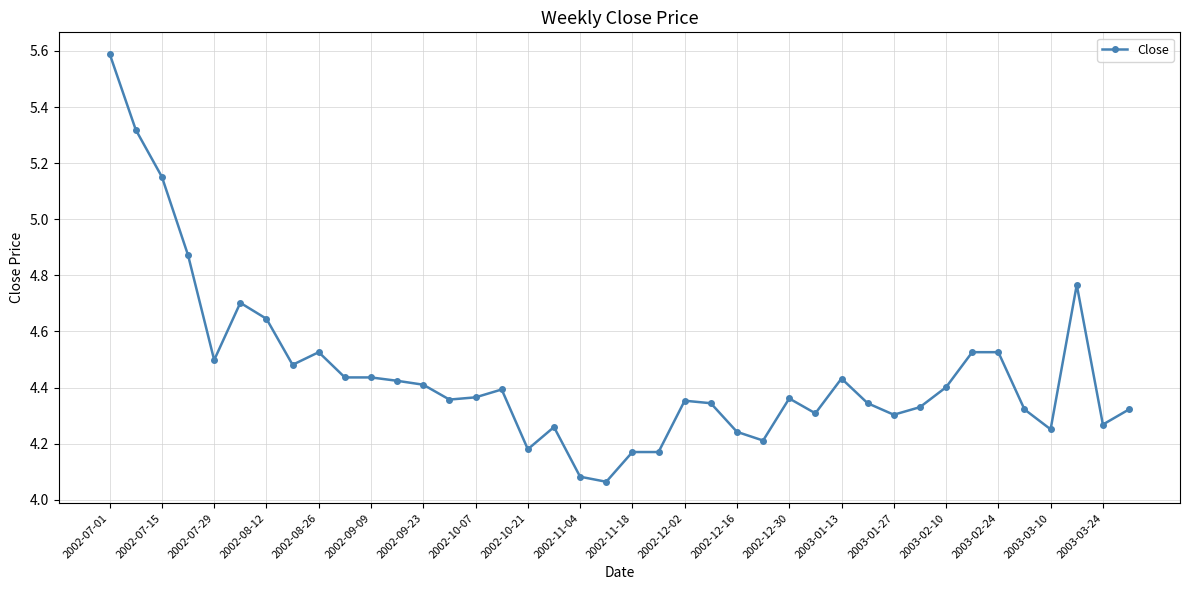

What is the sum of all values?

178.1